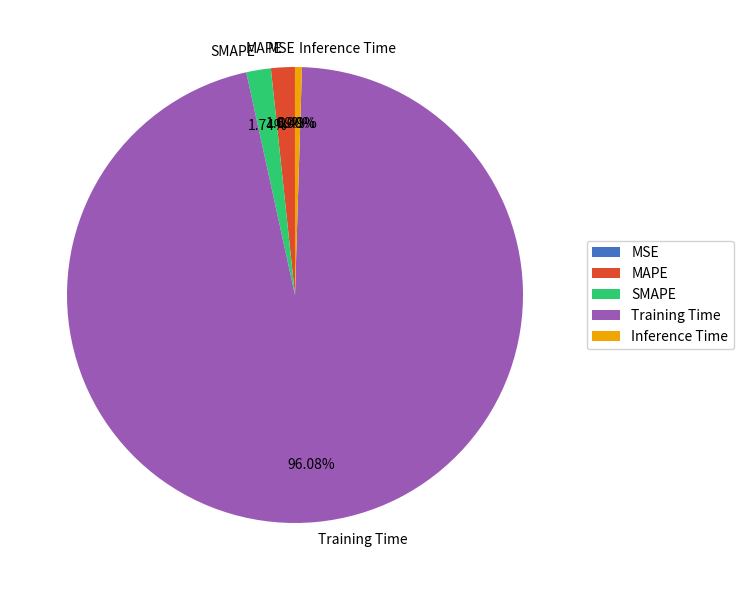

How much of the chart is everything except Inference Time?

99.5%